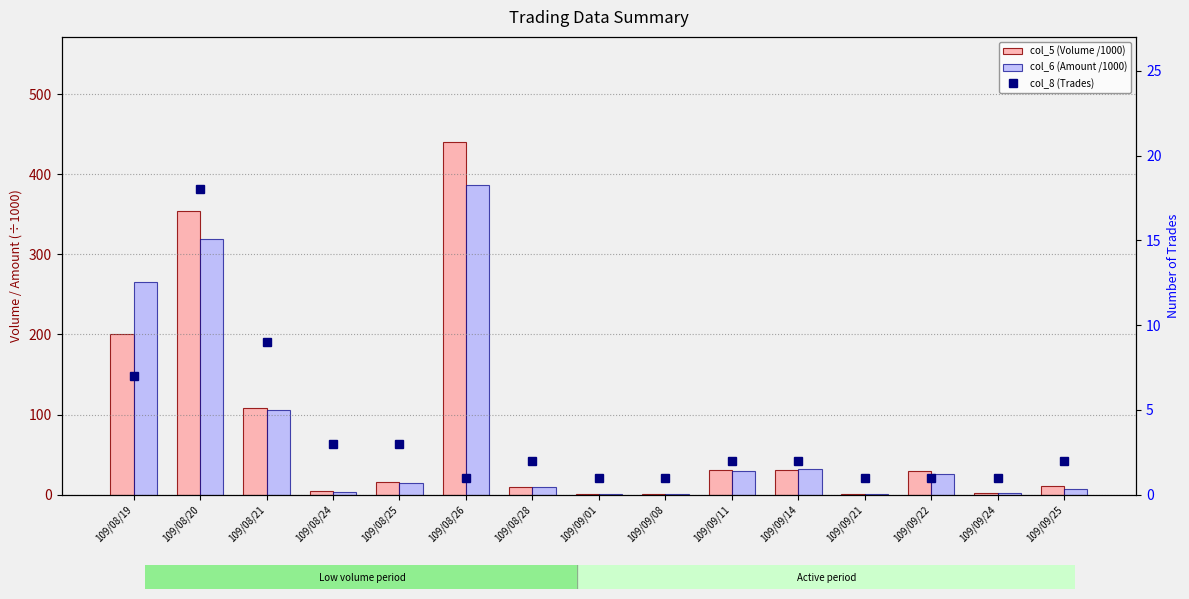

Which category has the lowest value across all series?

109/09/01